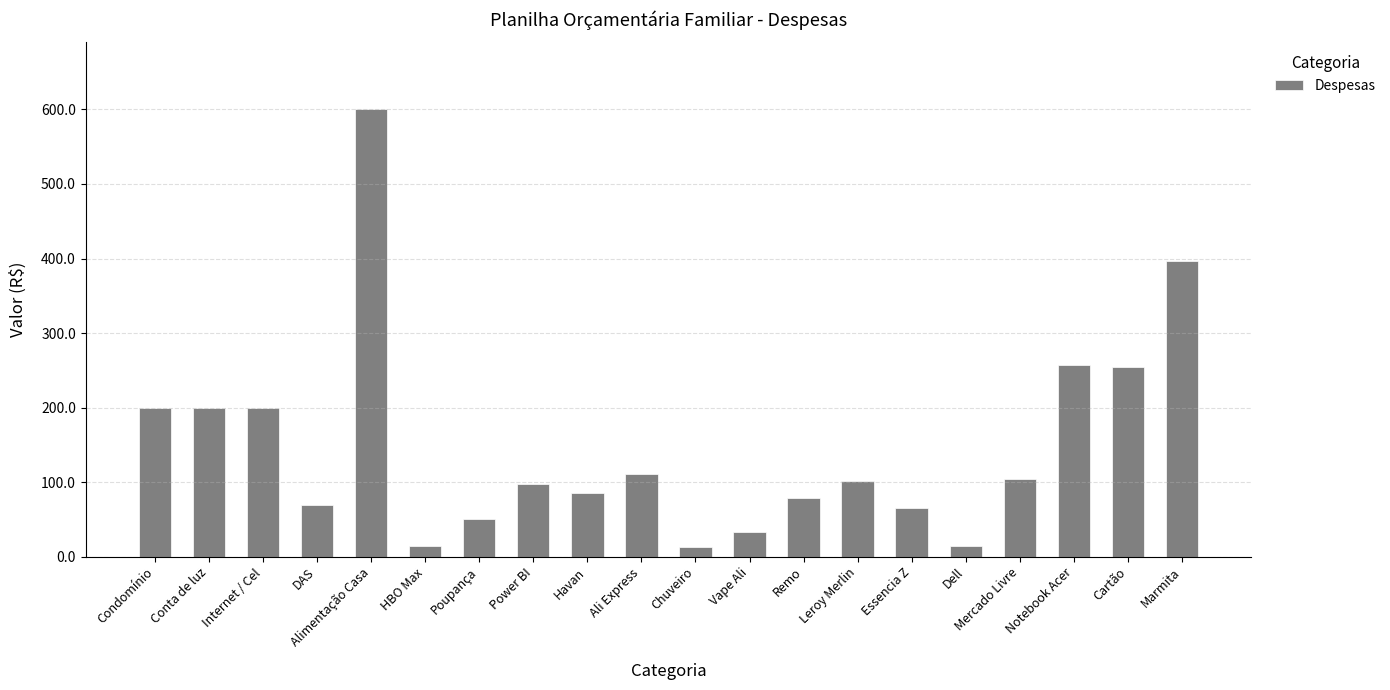

Which has a higher value, Internet / Cel or DAS?

Internet / Cel